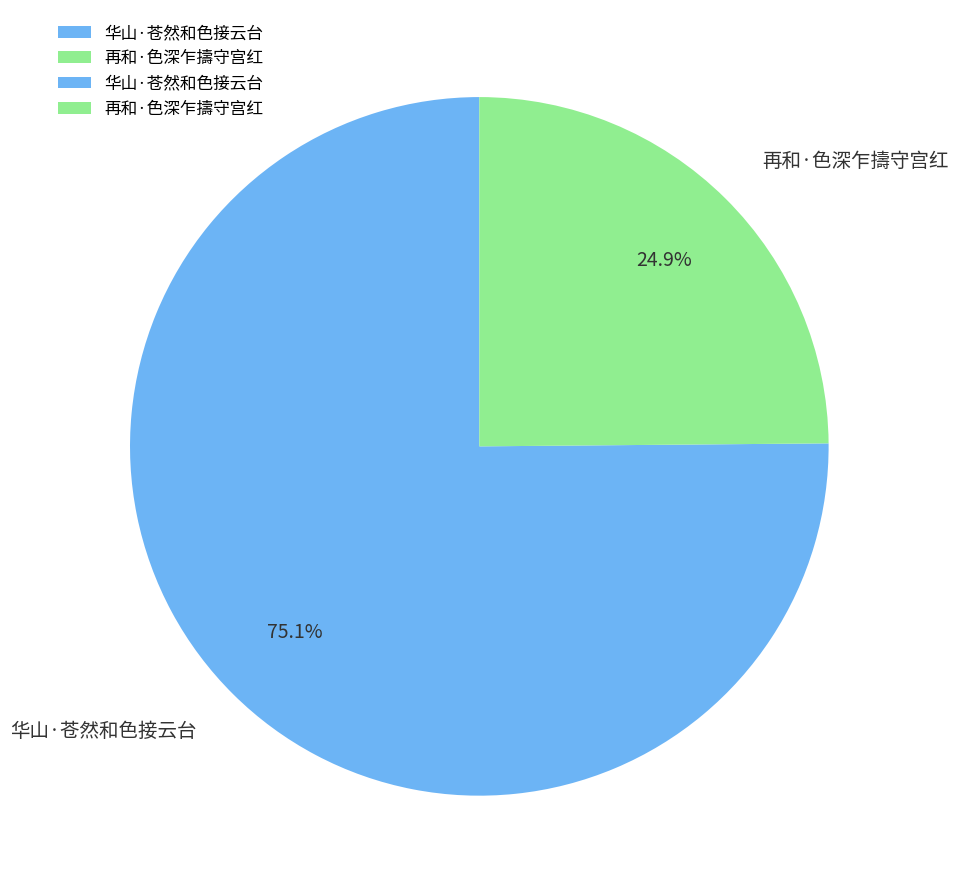

Combined, what portion of the pie is 再和·色深乍擣守宫红 and 华山·苍然和色接云台?

100.0%